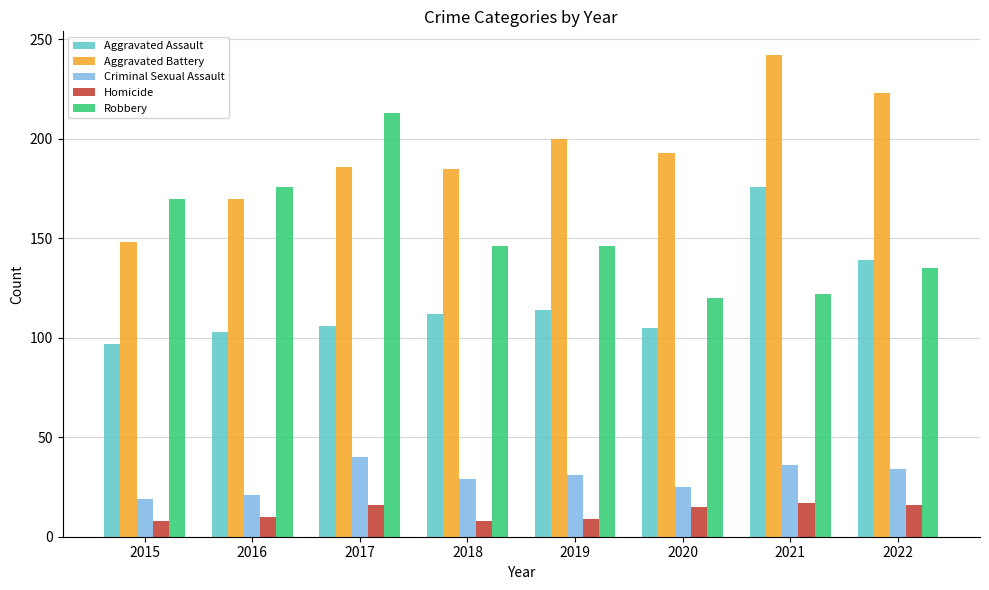

List the series in order of their peak value, highest first.

Aggravated Battery, Robbery, Aggravated Assault, Criminal Sexual Assault, Homicide